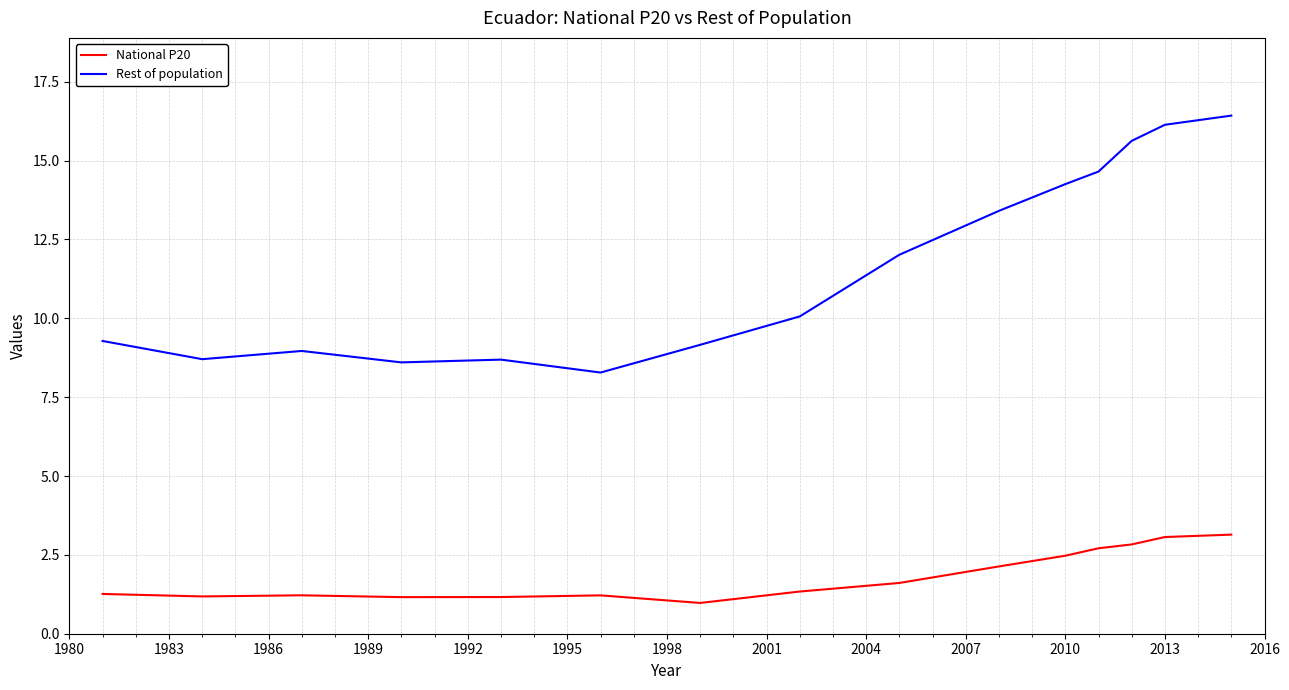

Which series has the largest total across all categories?

Rest of population